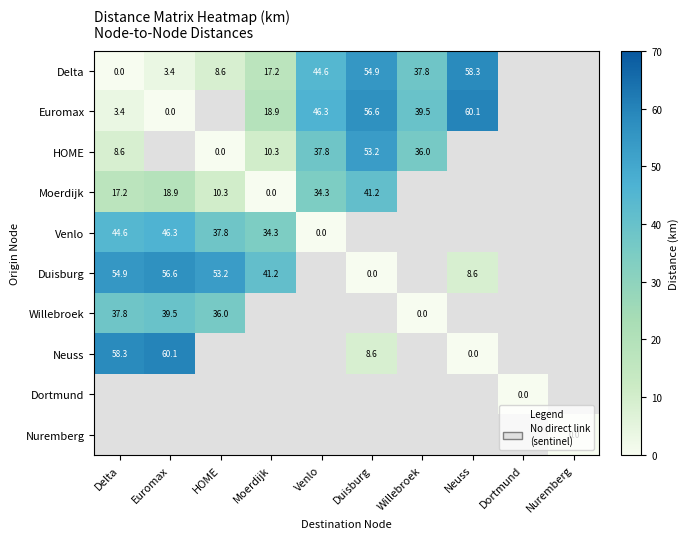

The Moerdijk series shows 19.8 at Venlo. True or false?

False